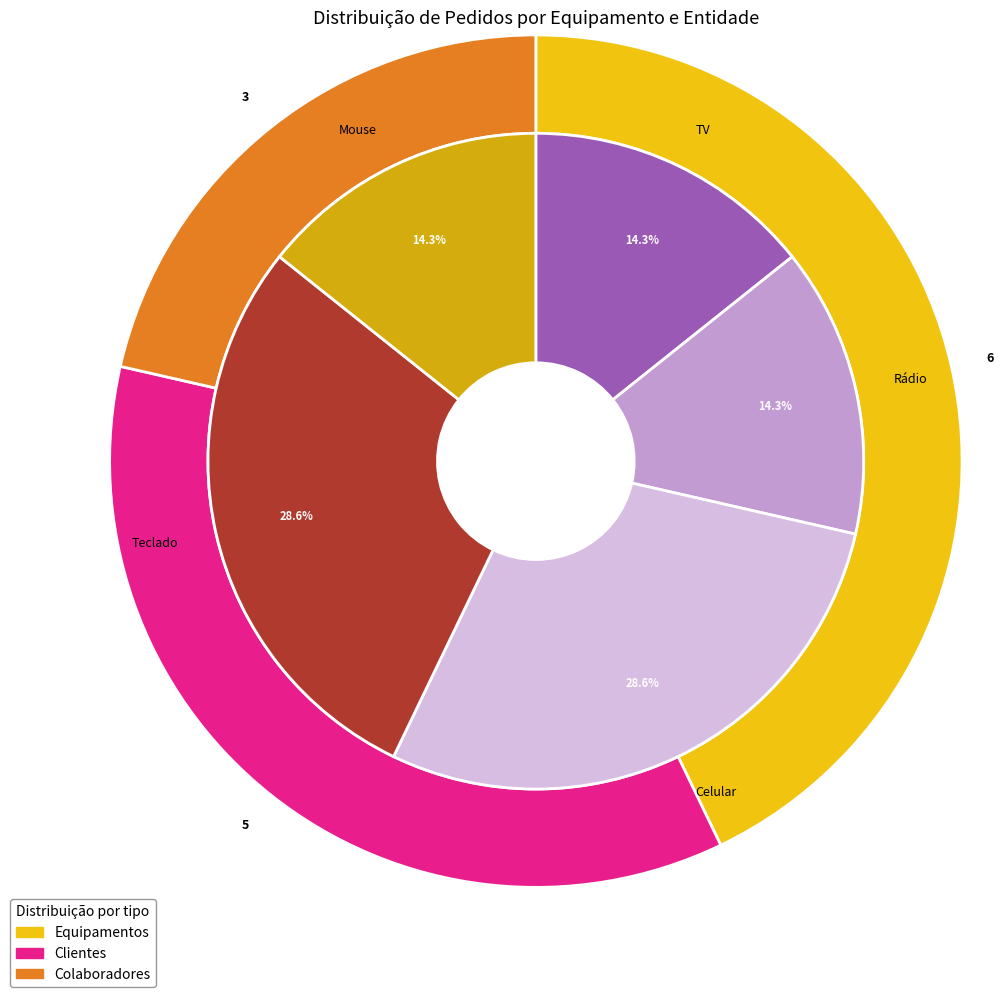

Which slice is the smallest?

Mouse